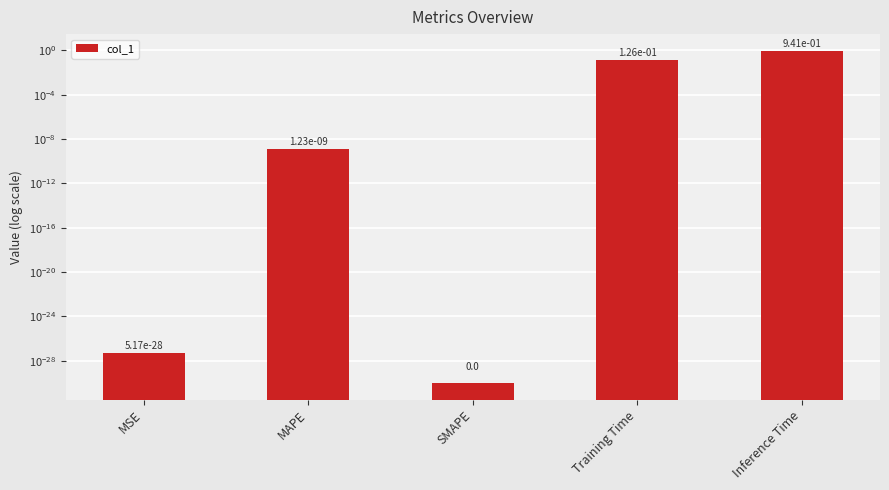

Where is the data nearest to the value 0?

SMAPE